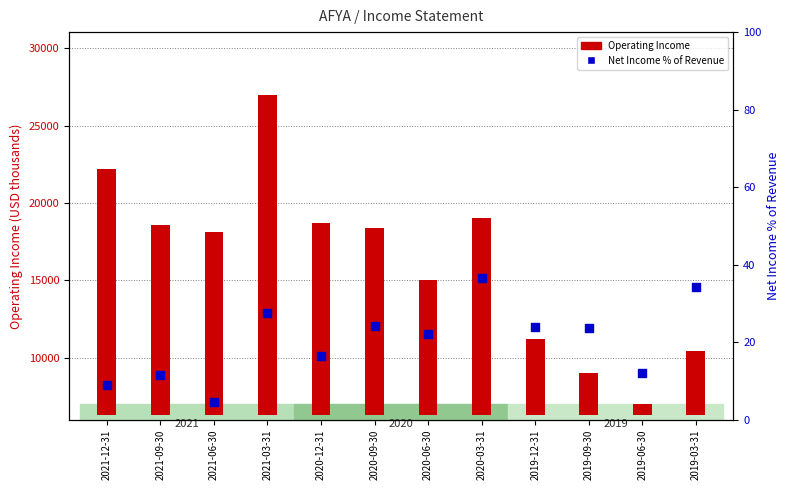

What is the total value across all series at 2019-06-30?

711.9